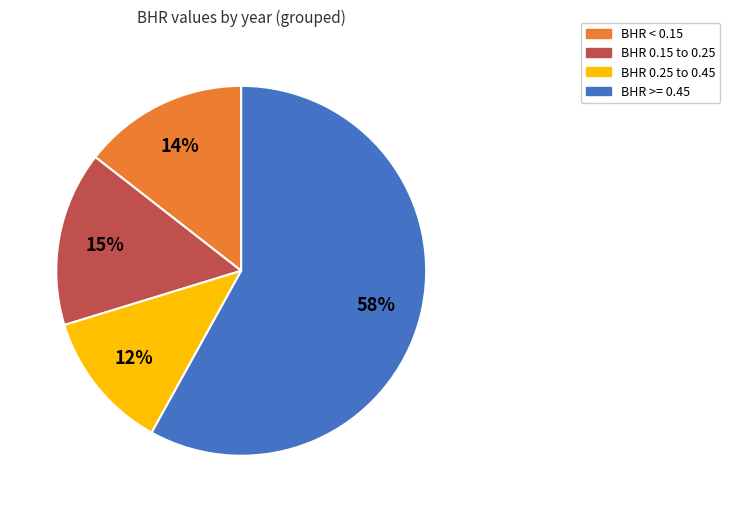

Count the number of slices in the pie.

4